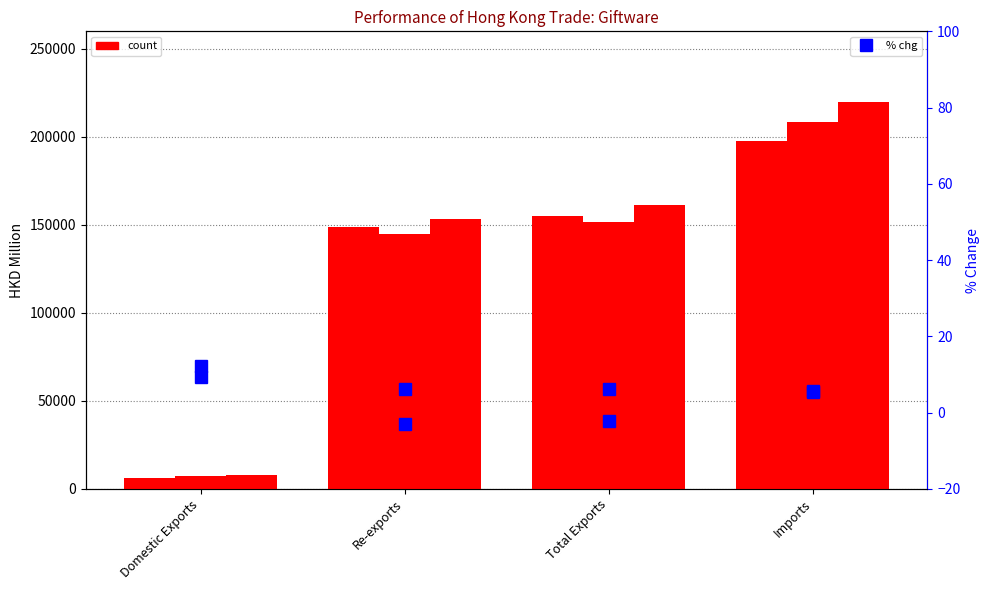

True or false: % chg 201712 has a value of 8.9 at Imports.

False